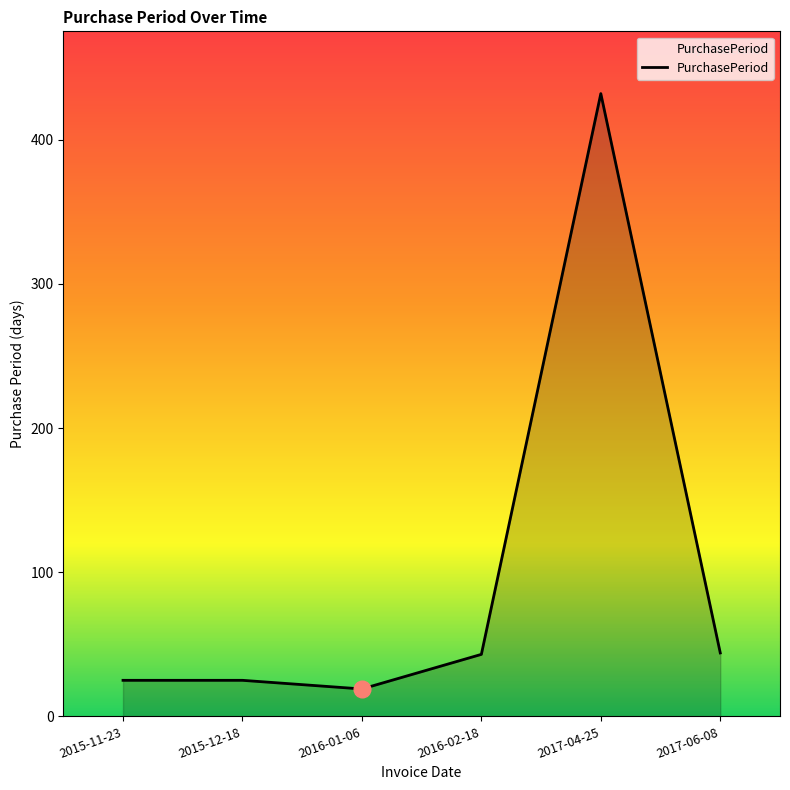

What is the sum of the values at 2017-06-08 and 2016-02-18?

87